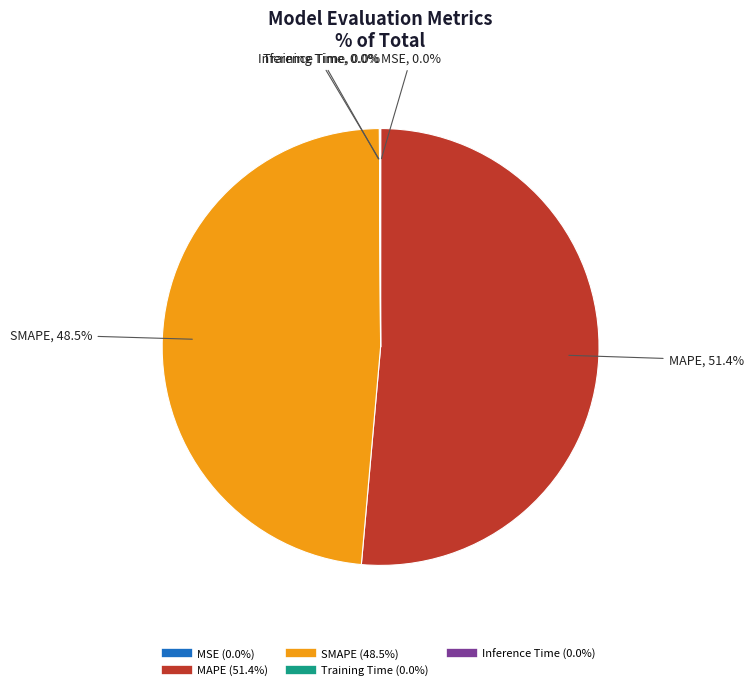

Which slice is the largest?

MAPE